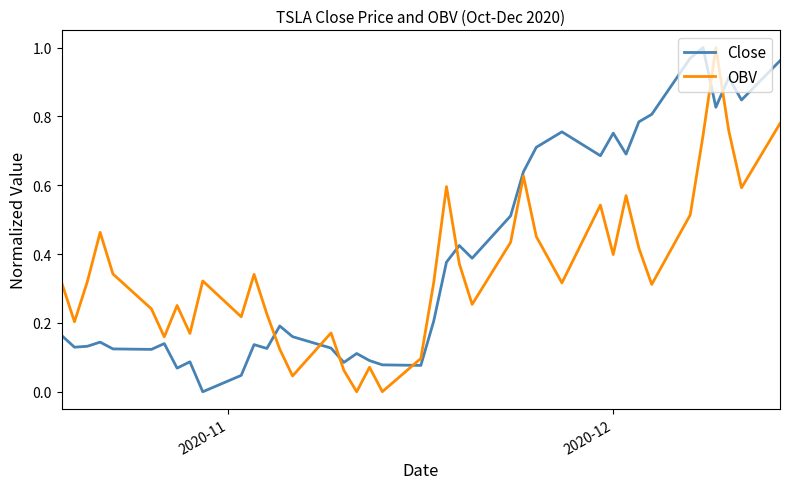

After their last crossing, which series has the higher values: OBV or Close?

Close